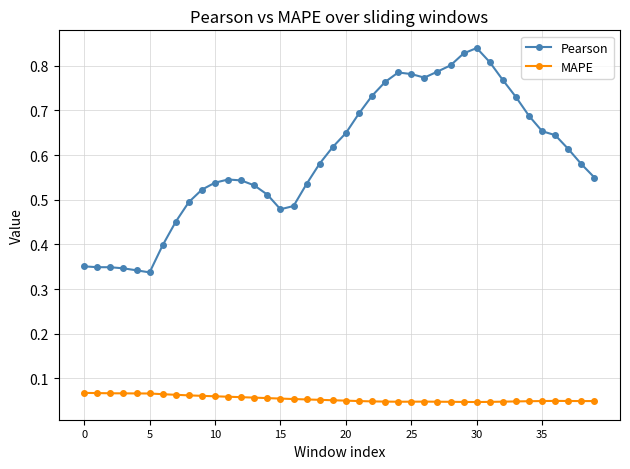

True or false: MAPE and Pearson intersect in this chart.

False